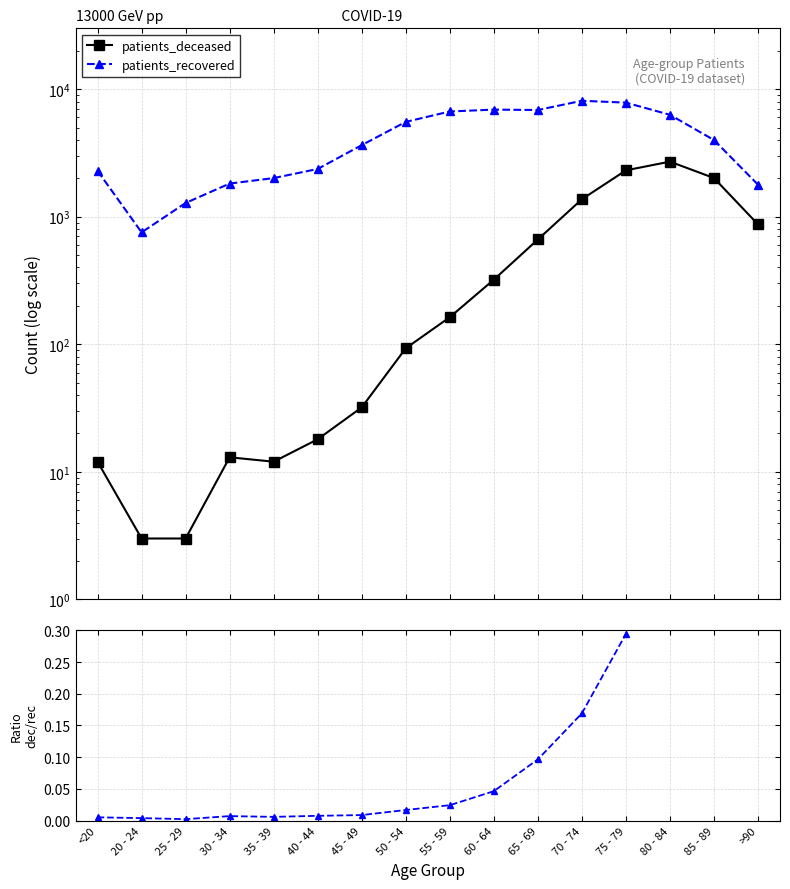

The ratio dec/rec series shows 0.2 at 70 - 74. True or false?

True